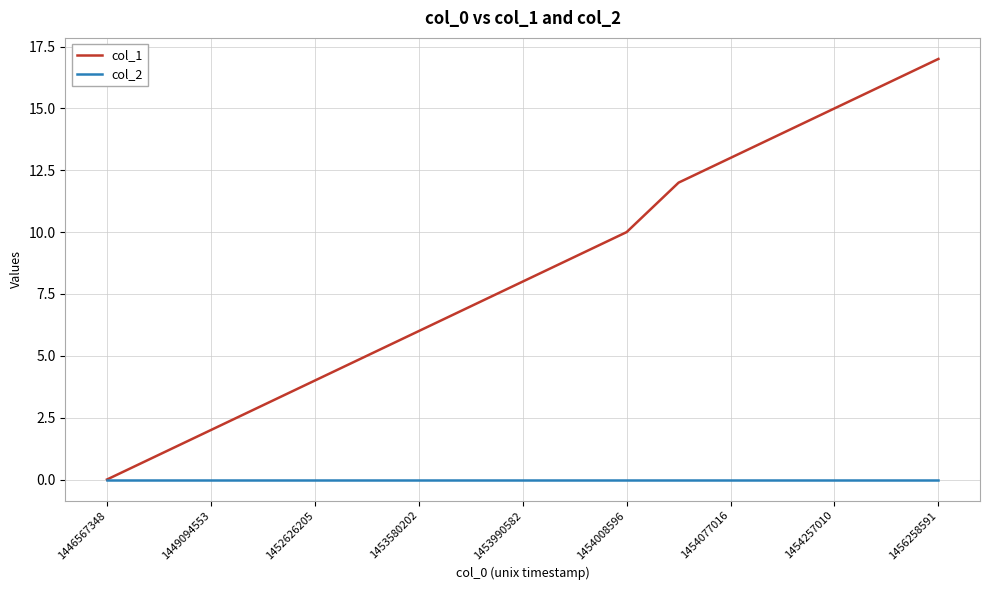

Which series has the widest spread of values?

col_1